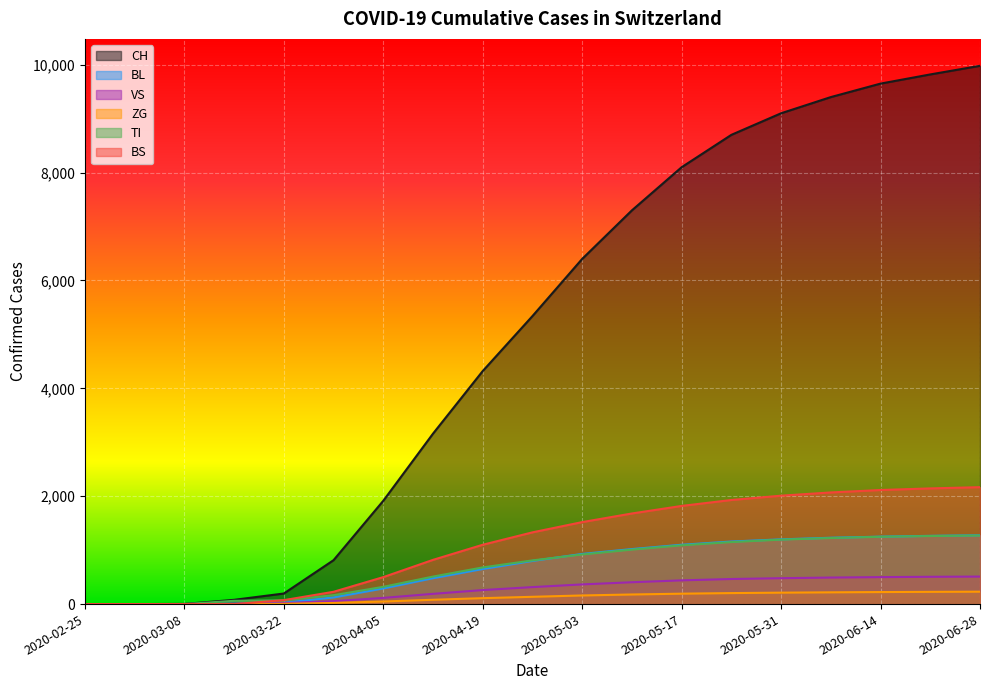

Rank the series by their maximum value, from highest to lowest.

CH, BS, BL, TI, VS, ZG